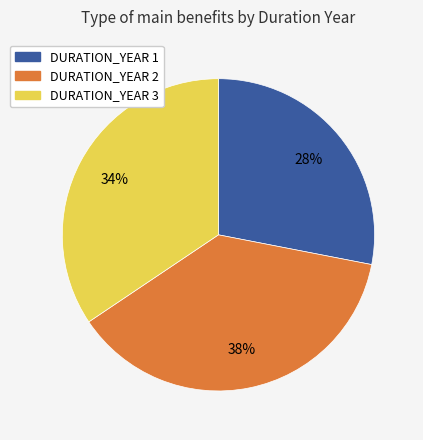

Rank the categories by value from lowest to highest.

DURATION_YEAR 1, DURATION_YEAR 3, DURATION_YEAR 2